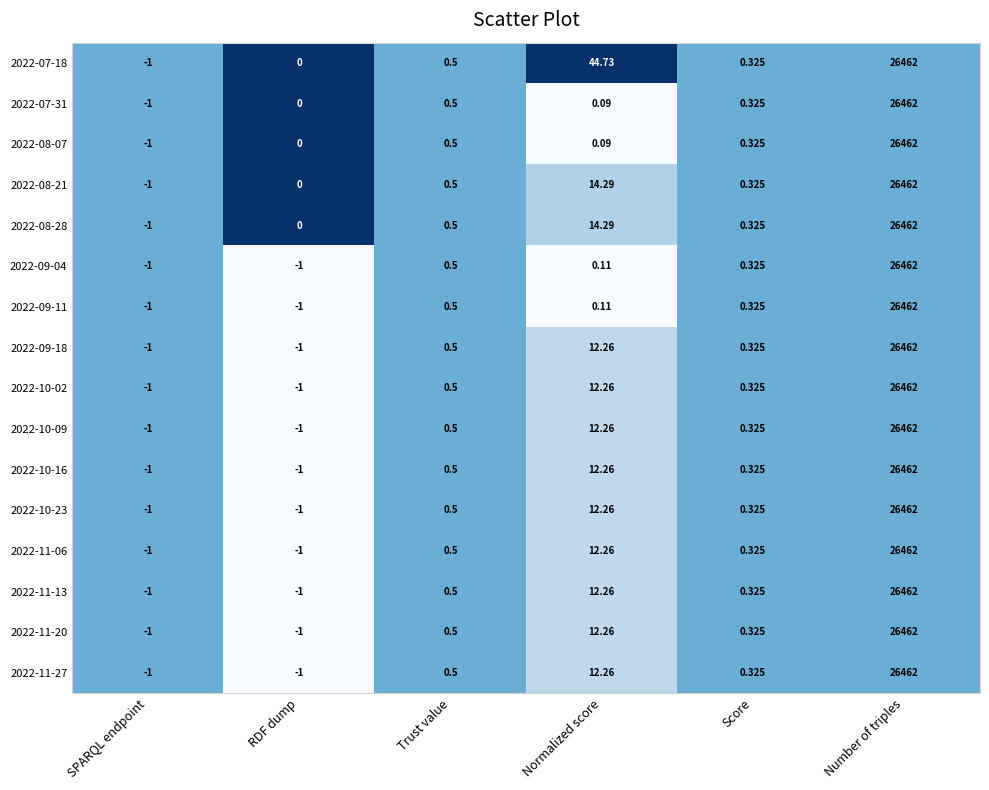

Which category has the highest value in the 2022-10-16 series?

Number of triples